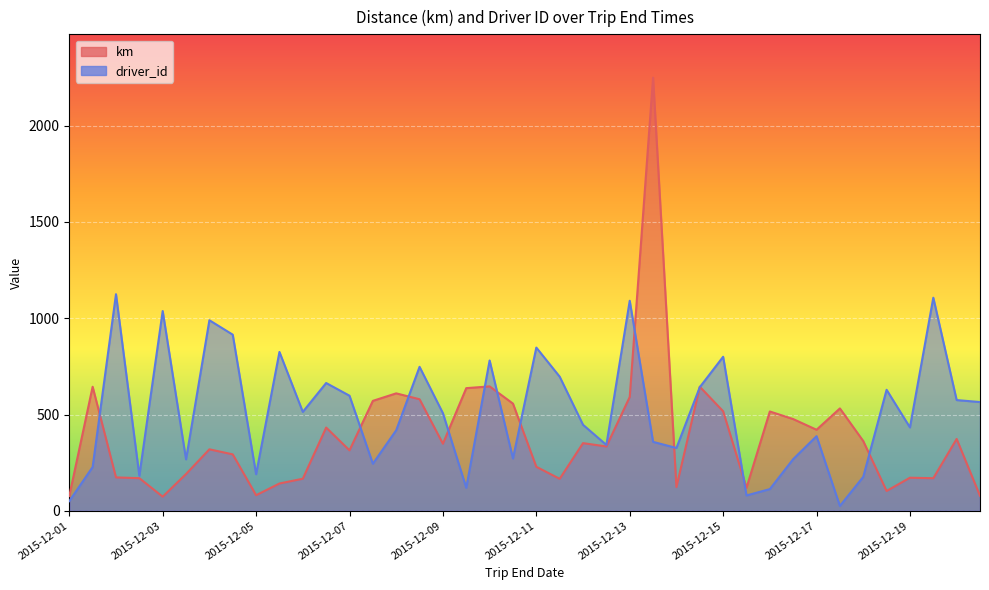

What is the total value across all series at 2015-12-15?

2607.7